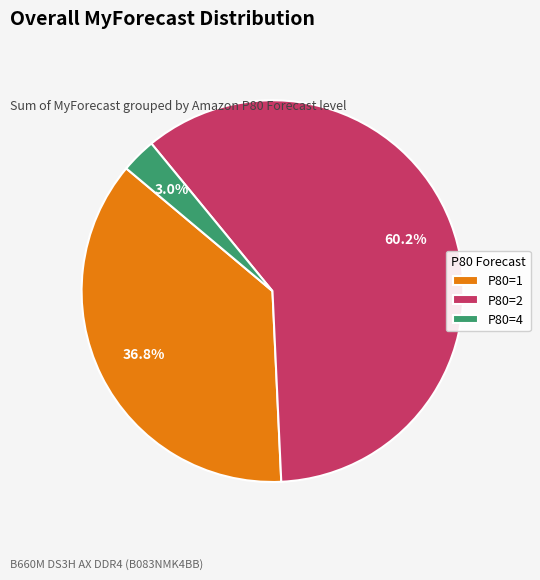

What is the largest slice in the pie chart?

P80=2